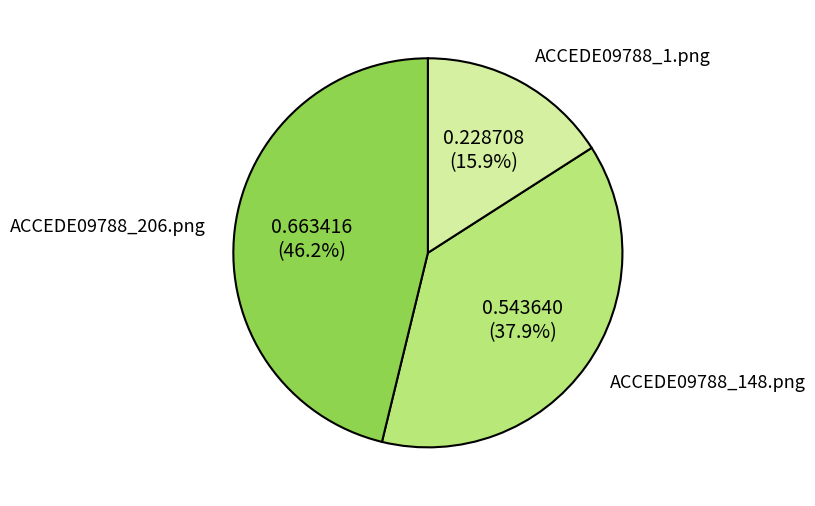

Does ACCEDE09788_1.png represent more than half of the total?

No